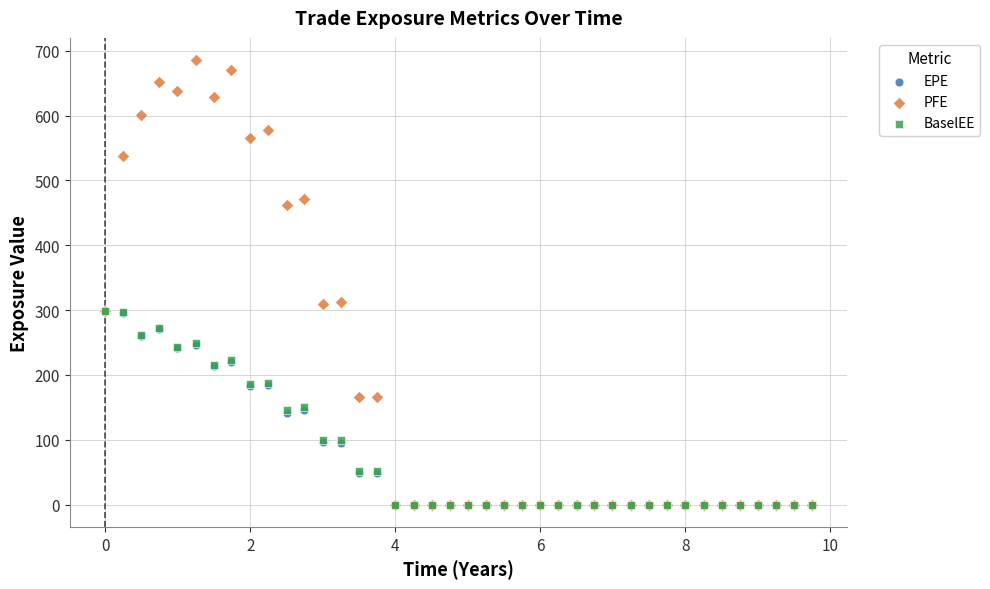

What are all the series names shown in the legend?

EPE, PFE, BaselEE